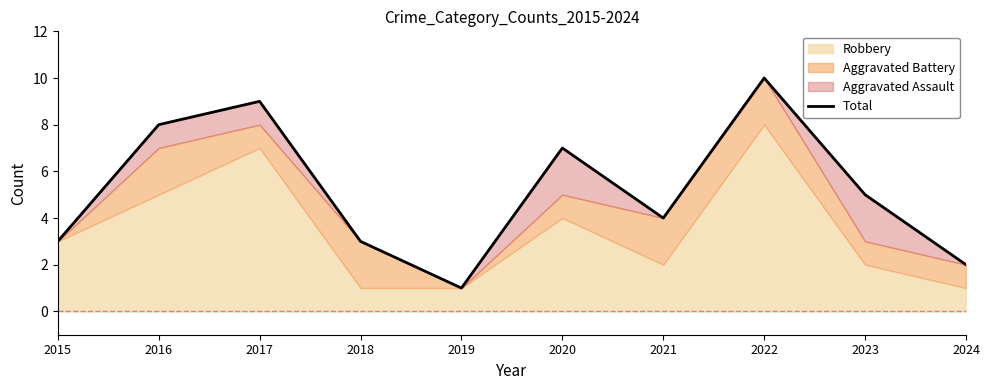

How many data points does each series have?

10